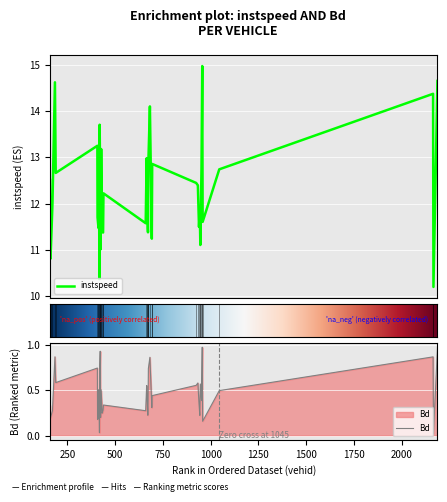

What is the minimum value for instspeed?

10.2